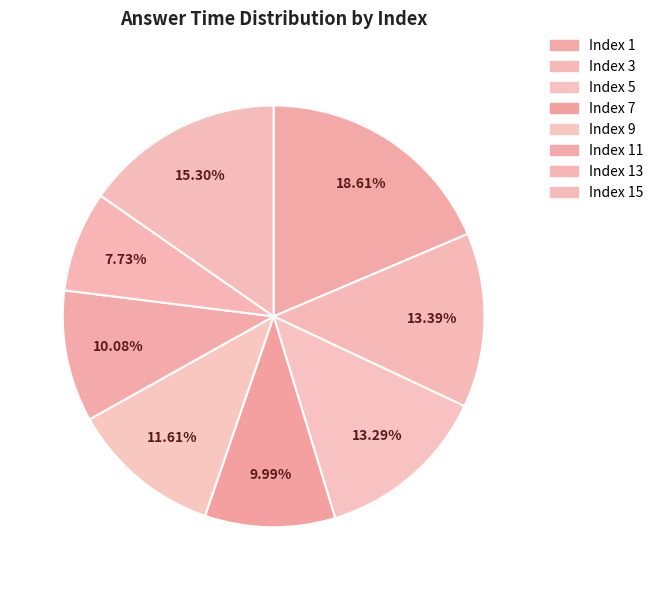

How many slices are in this pie chart?

8